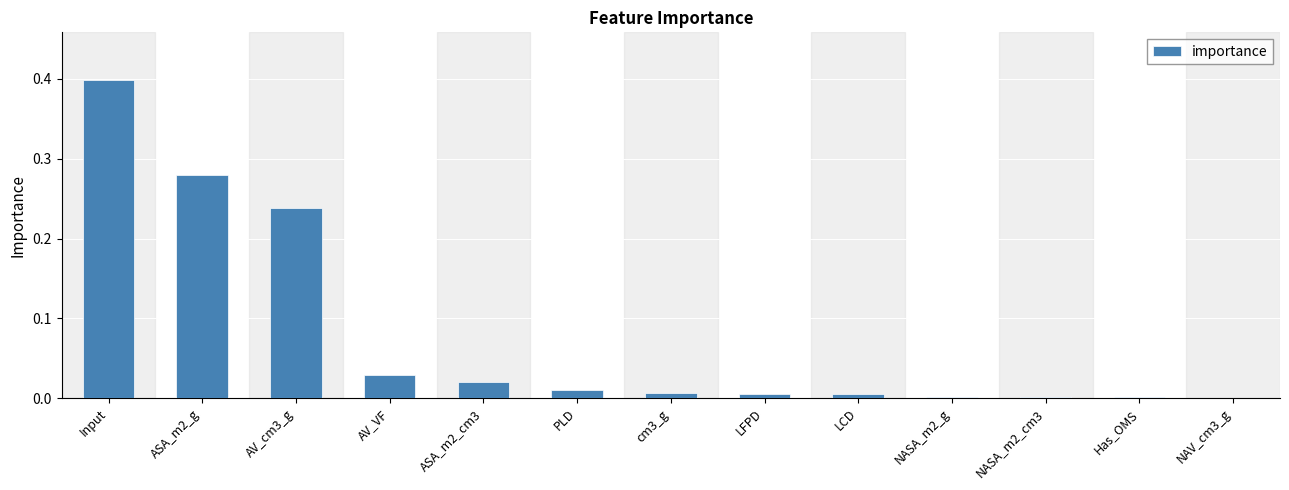

What is the maximum value shown in the chart?

0.4